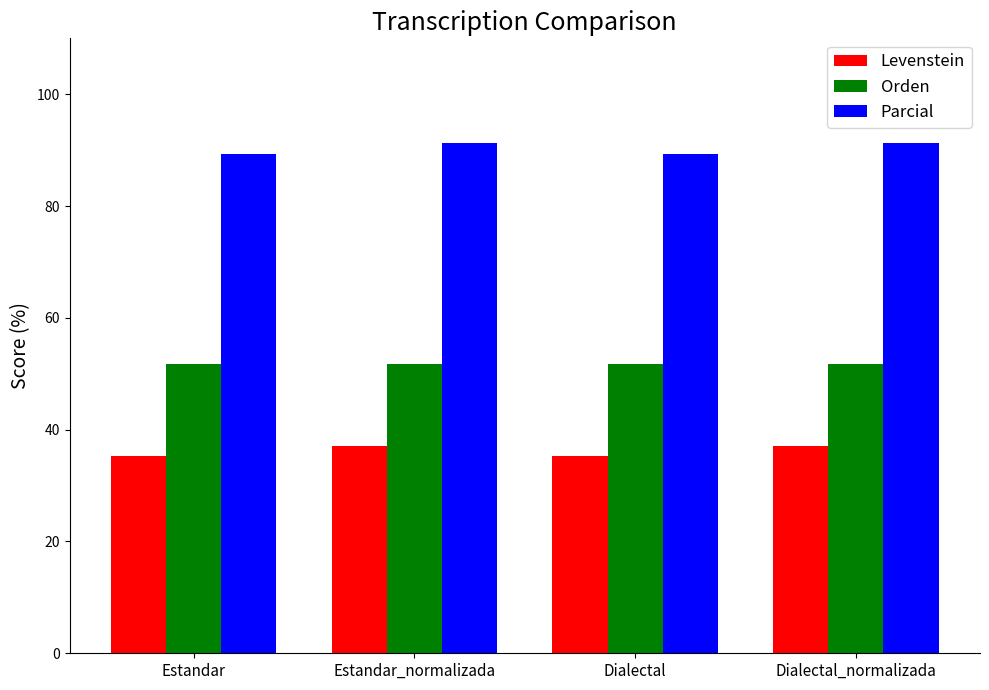

Which series has the largest total across all categories?

Parcial